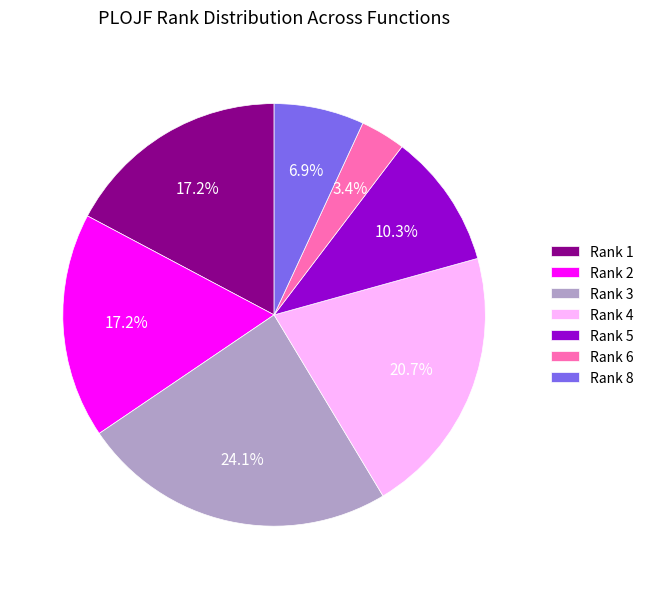

What is the smallest slice in the pie chart?

Rank 6